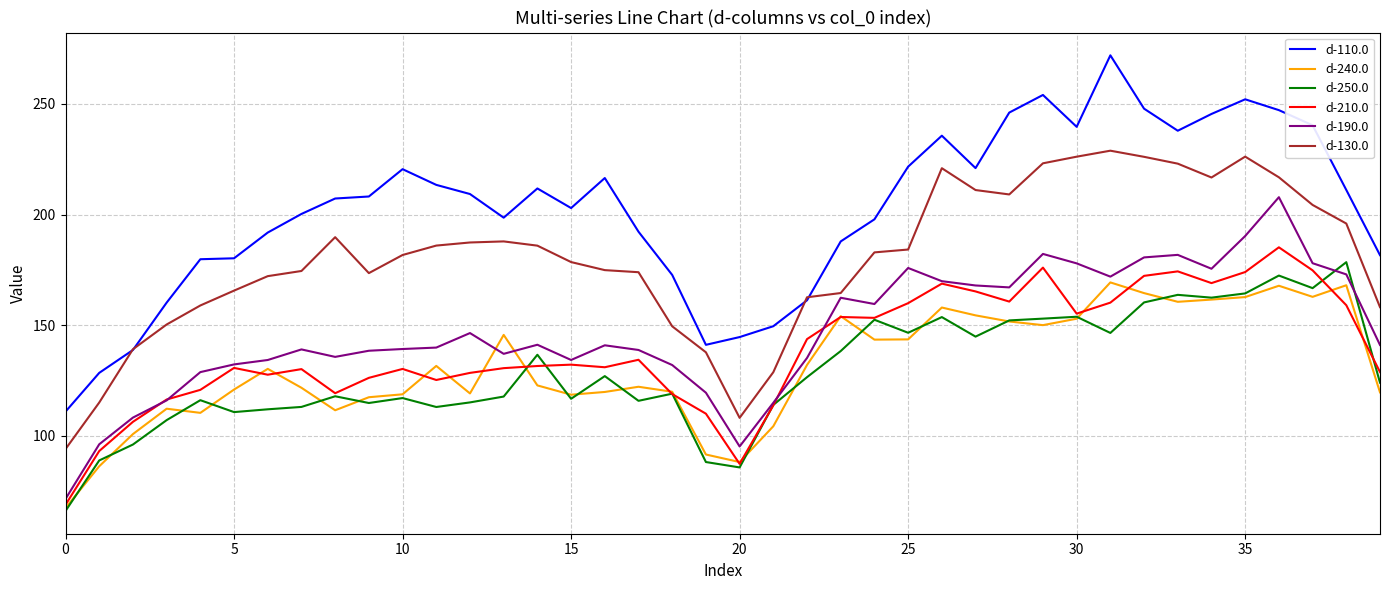

True or false: d-190.0 and d-130.0 intersect in this chart.

False